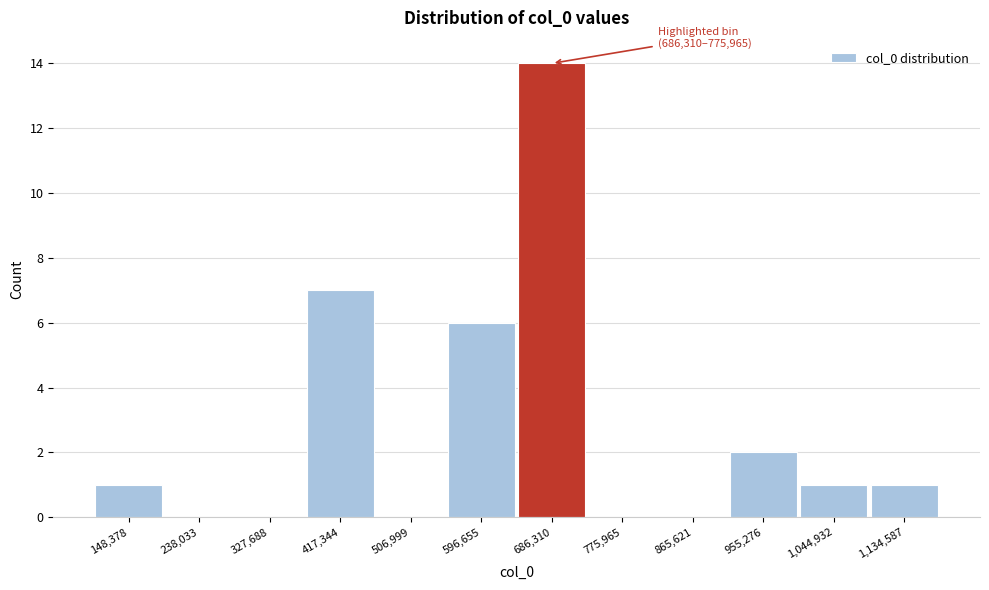

Reading left to right, transcribe all the data shown in this chart.

148,378=1	238,033=0	327,688=0	417,344=7	506,999=0	596,655=6	686,310=14	775,965=0	865,621=0	955,276=2	1,044,932=1	1,134,587=1